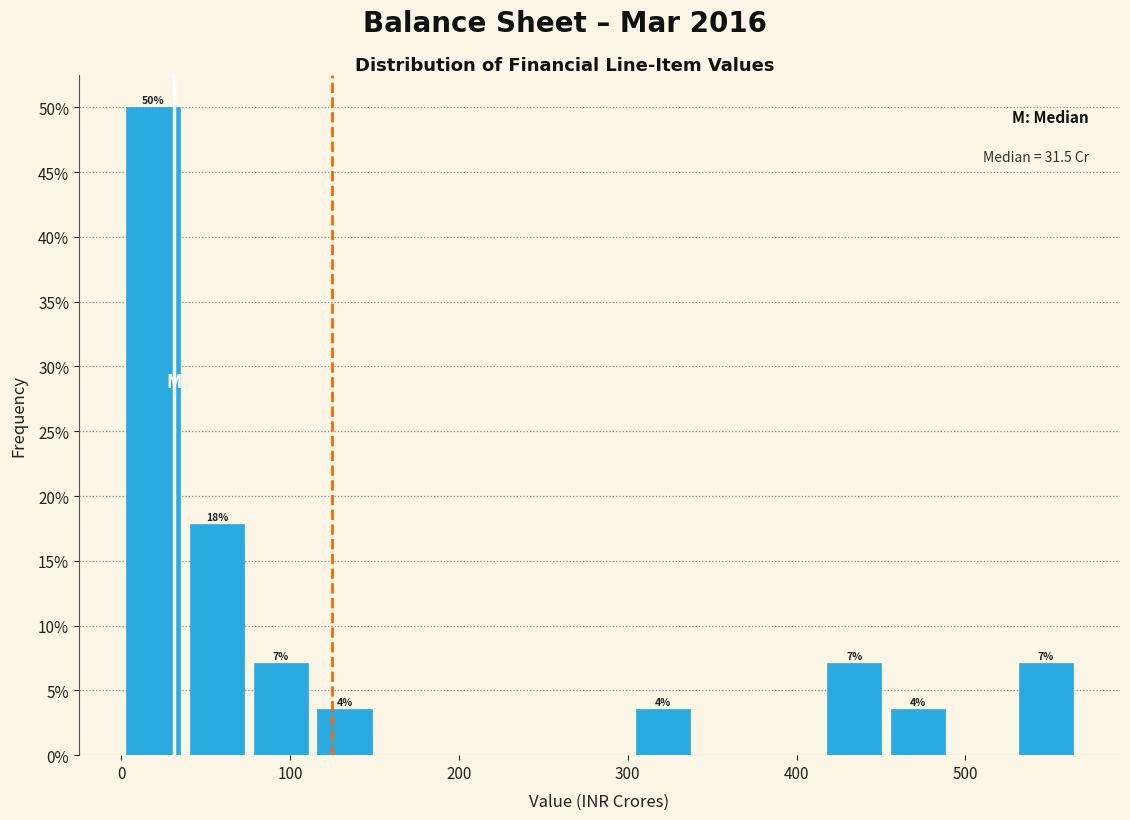

Around what value on the x-axis is the tallest bar? Give the approximate position of its centre, as read against the axis.

20